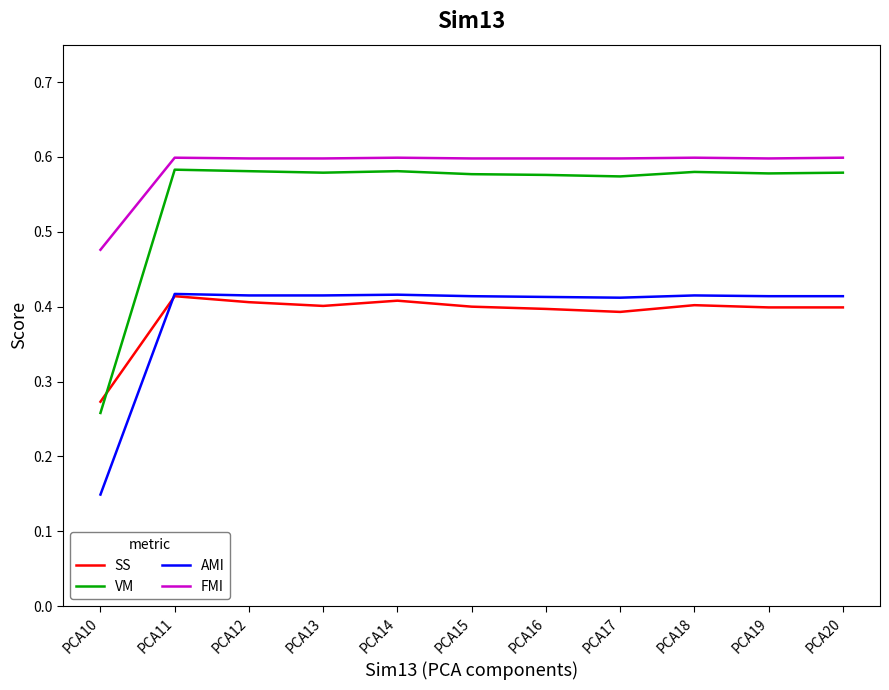

Is the value of FMI at PCA19 greater than the value of SS at PCA10?

Yes